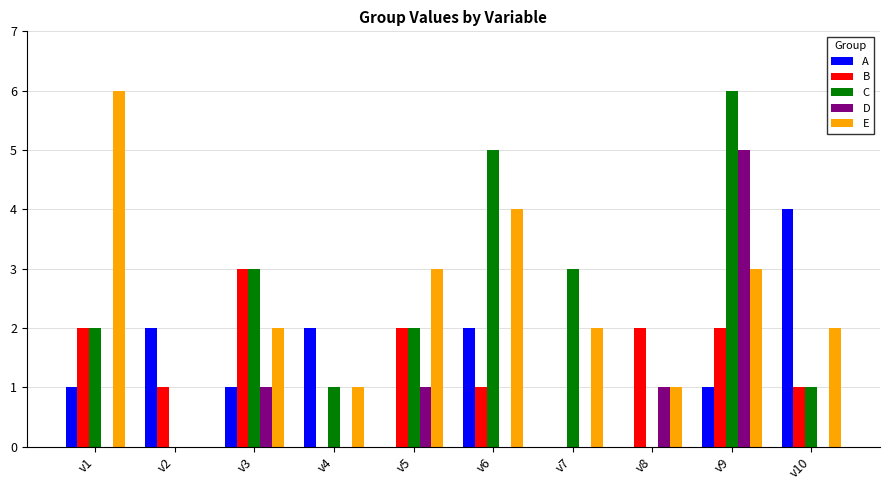

True or false: C has a value of 6 at v9.

True